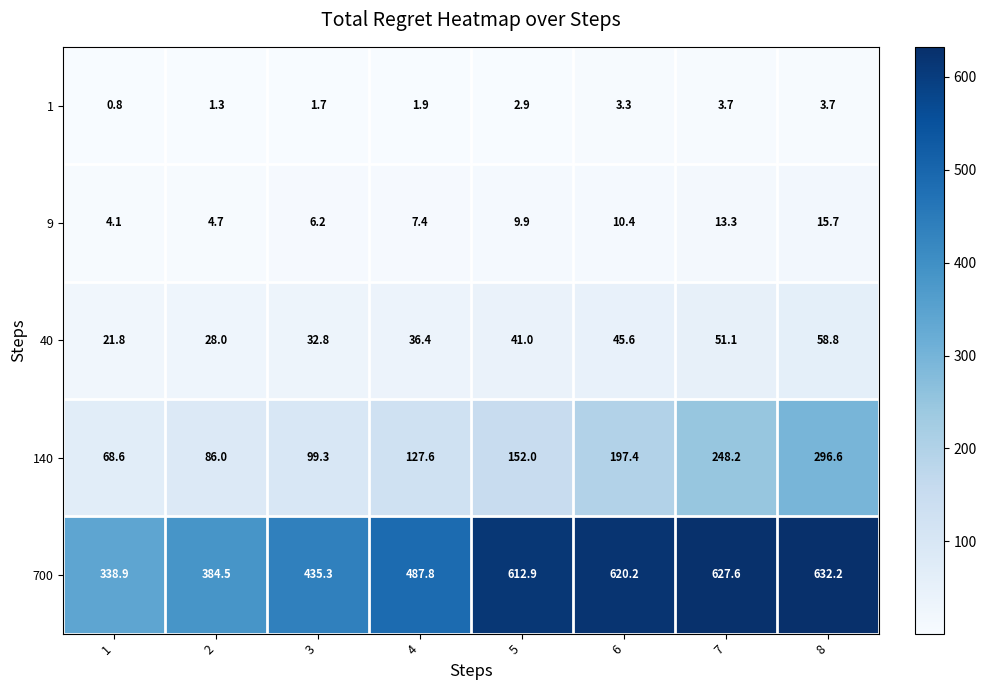

Is the value of 40 at 6 greater than the value of 1 at 8?

Yes